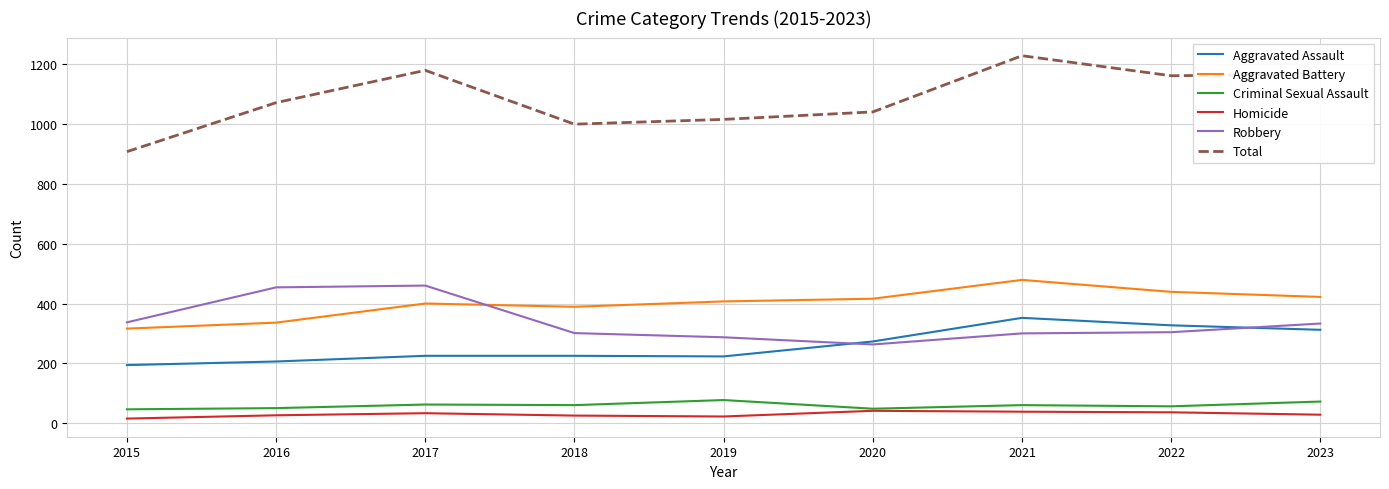

What is the lowest value of the Criminal Sexual Assault series?

46